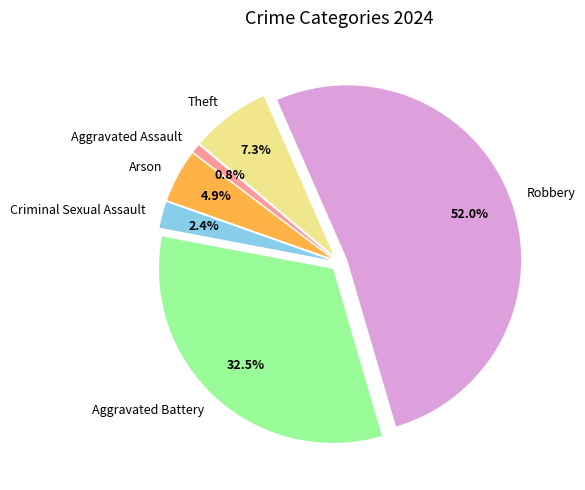

Does Criminal Sexual Assault account for over 50% of the chart?

No